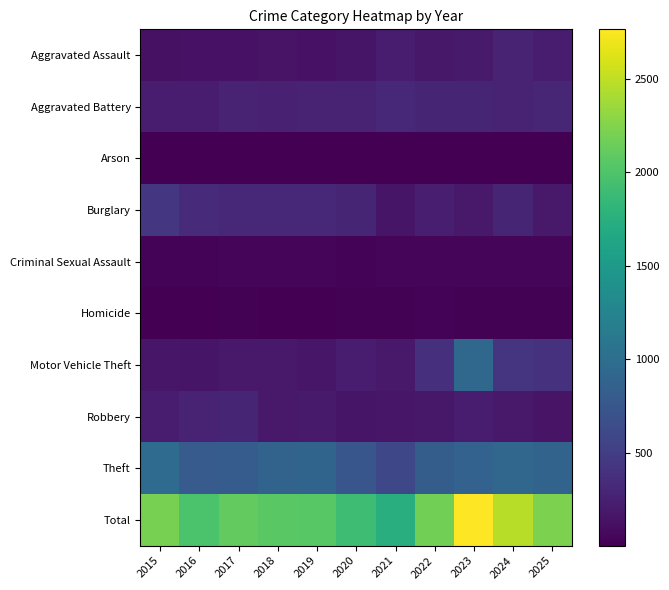

What is the greatest value displayed?

2765